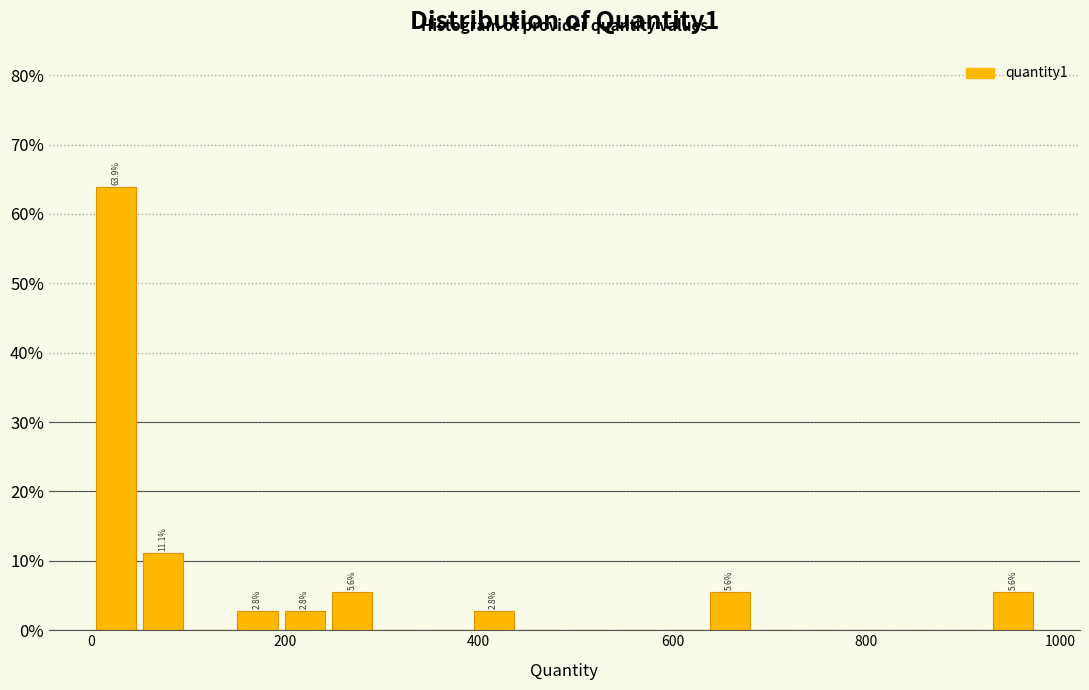

Read against the x-axis, roughly where is the centre of the tallest bar?

20